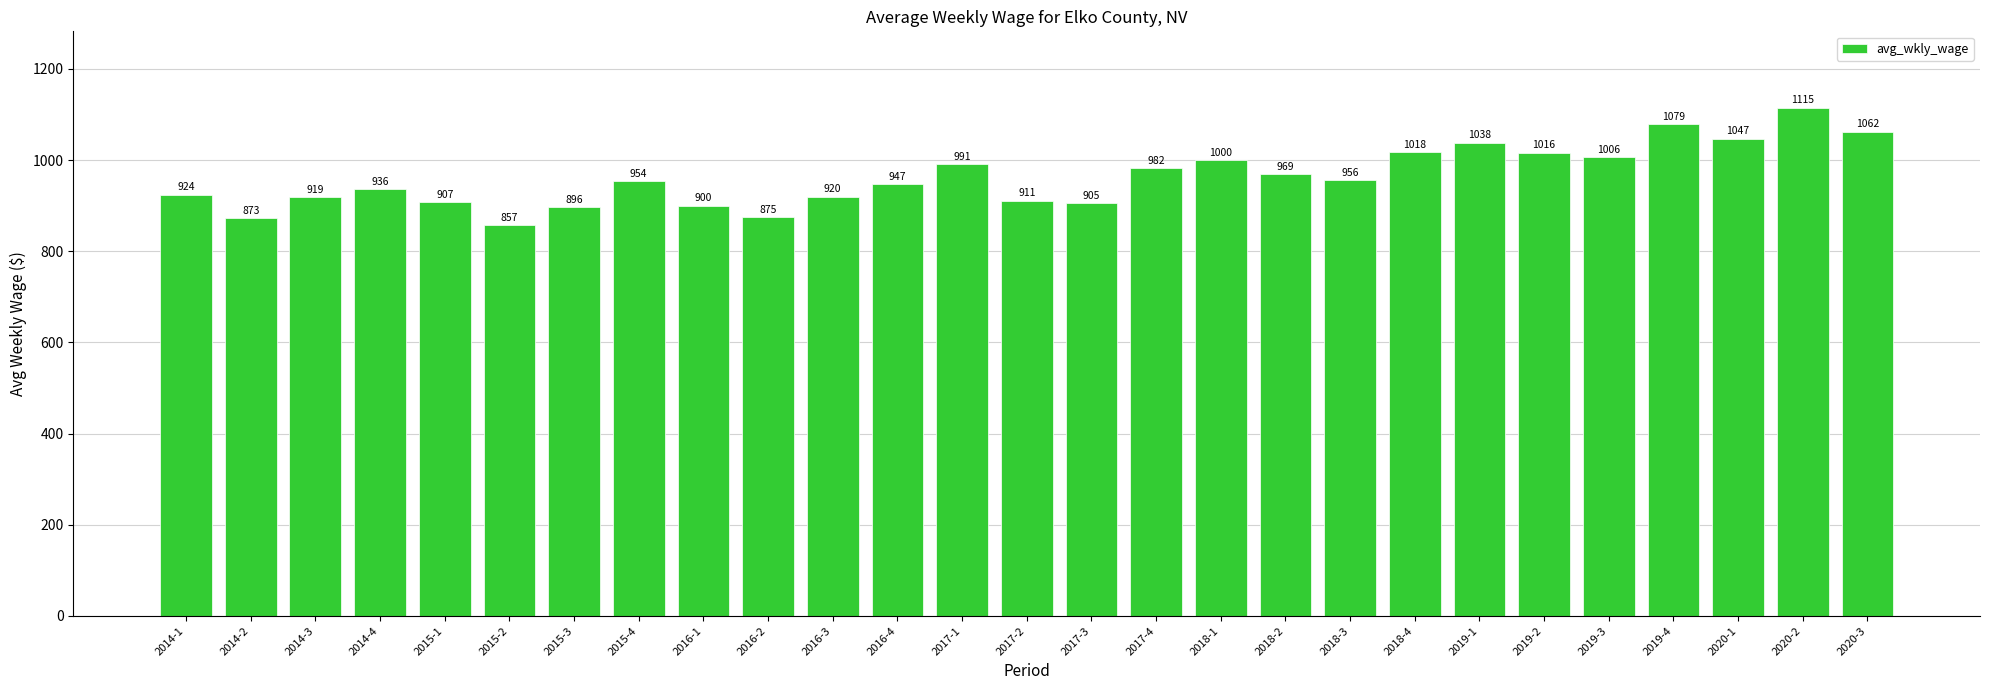

Which category has the highest value across all series?

2020-2